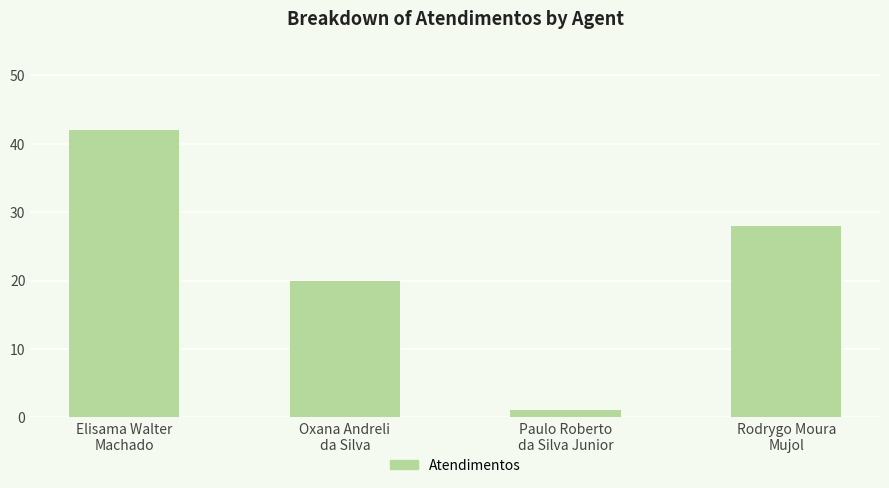

Read the value at Paulo Roberto
da Silva Junior.

1